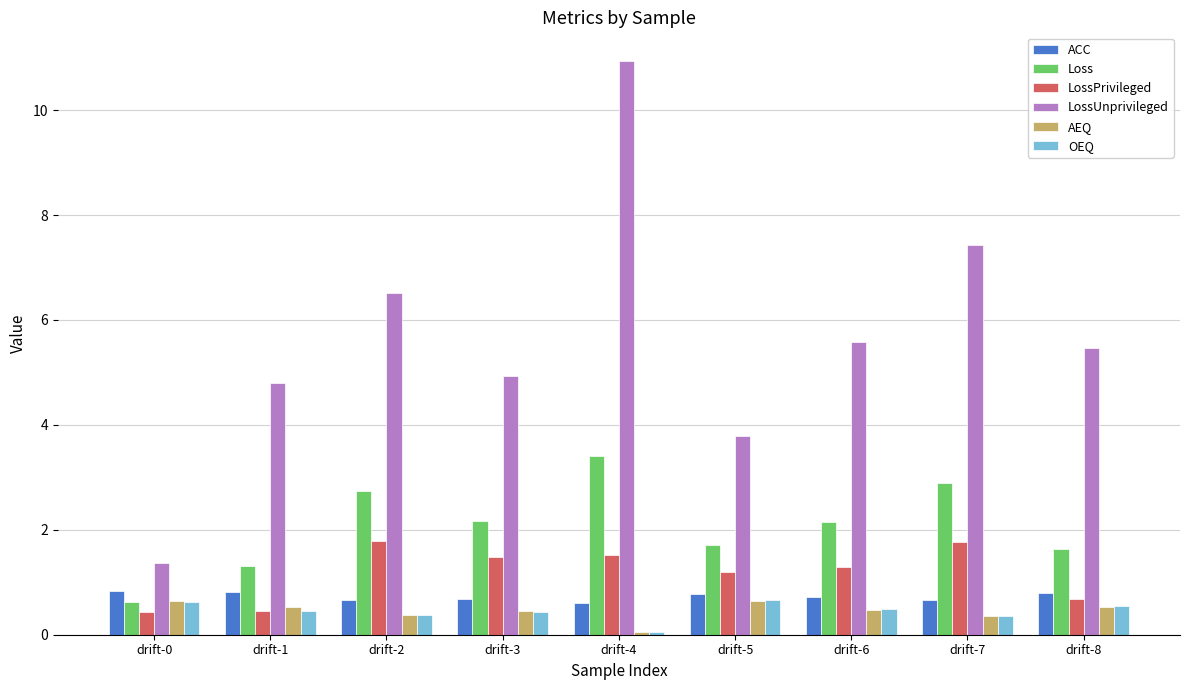

What is the approximate value of OEQ at drift-4?

0.1